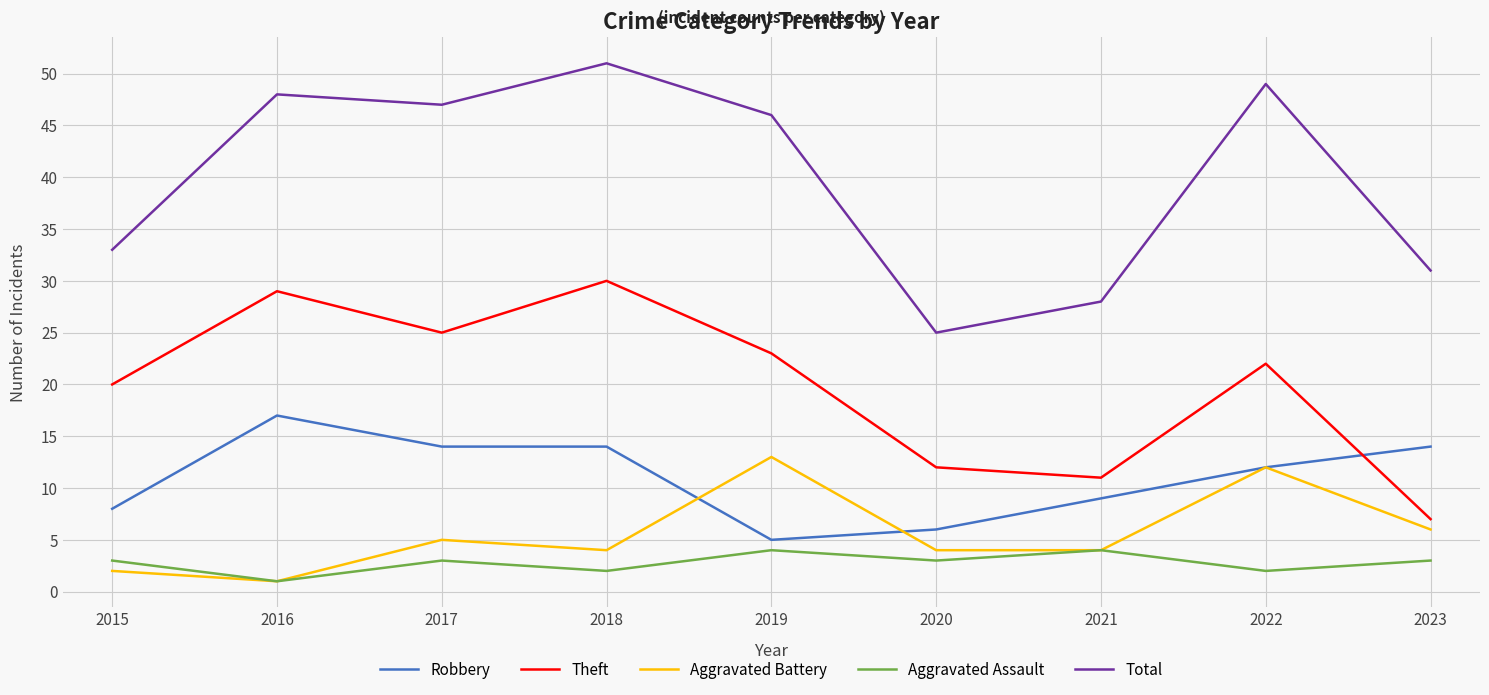

Rank the series by their maximum value, from lowest to highest.

Aggravated Assault, Aggravated Battery, Robbery, Theft, Total